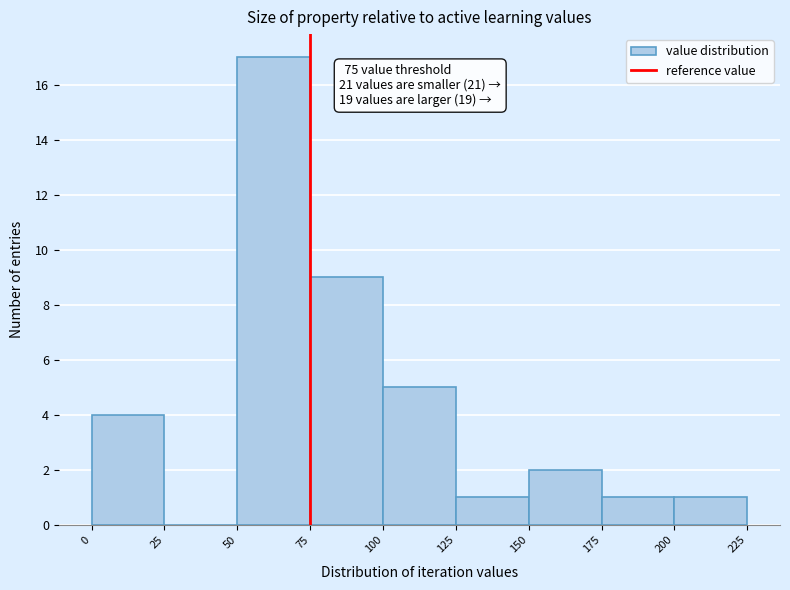

Over which range of the x-axis is the bar tallest?

50 to 75